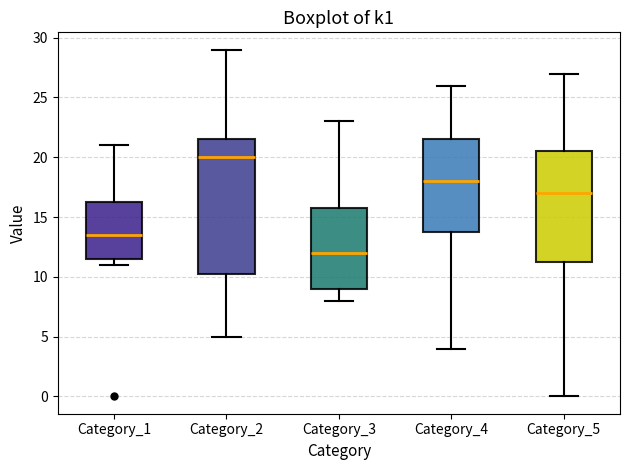

Reading left to right, transcribe this box plot: for each box, give where its median line is, the range the box spans, and where its two whiskers end, as read against the y-axis. The values are not printed on the chart, so give them approximately, as read against the axis.

Category_1: median 13.5, box 11.5 to 16.5, whiskers 11.0 to 21.0
Category_2: median 20.0, box 10.5 to 21.5, whiskers 5.0 to 29.0
Category_3: median 12.0, box 9.0 to 16.0, whiskers 8.0 to 23.0
Category_4: median 18.0, box 14.0 to 21.5, whiskers 4.0 to 26.0
Category_5: median 17.0, box 11.5 to 20.5, whiskers 0.0 to 27.0